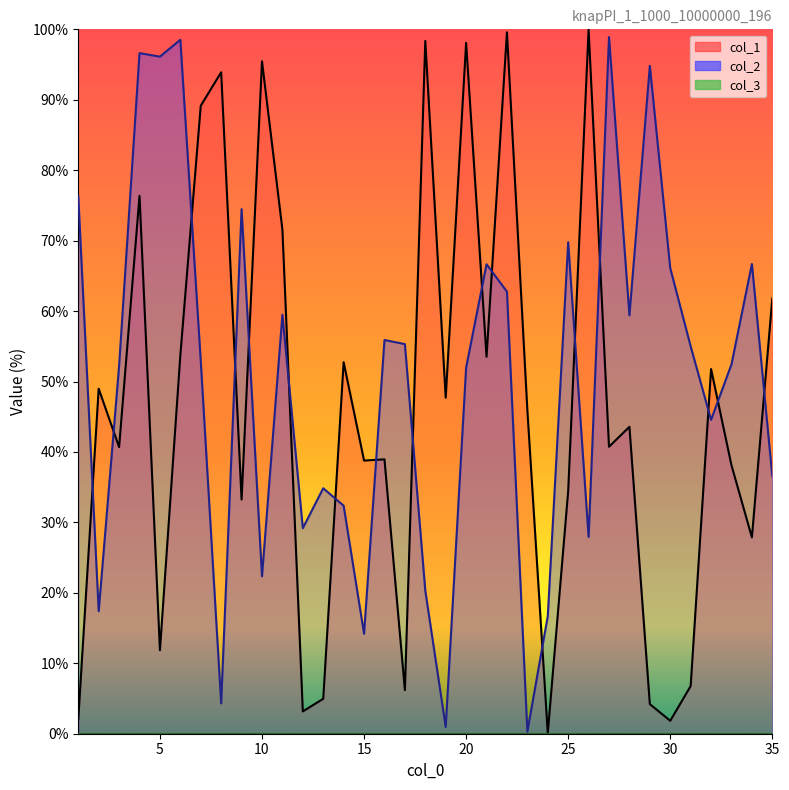

How many times do col_1 and col_2 cross each other?

17